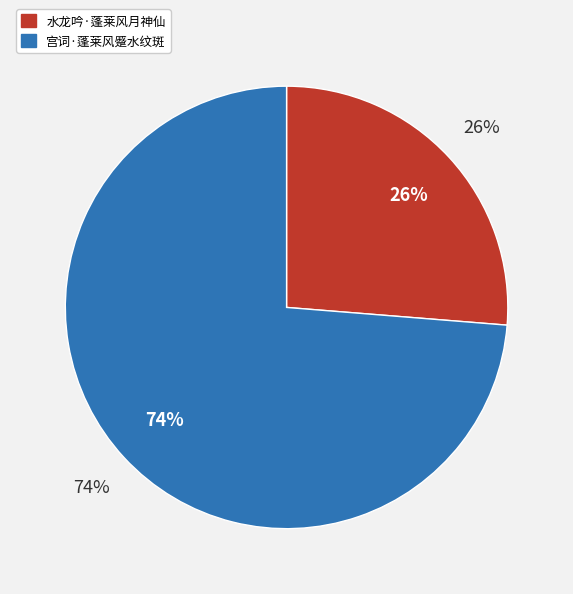

Which category has the biggest portion of the pie?

宫词·蓬莱风蹙水纹斑